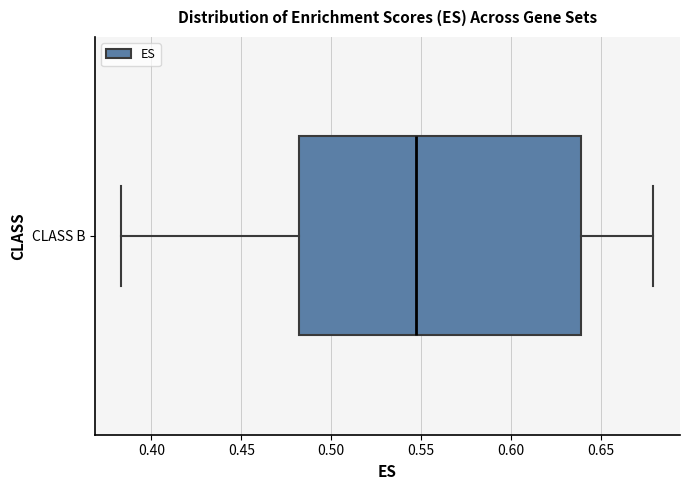

Read this box plot against the x-axis: the position of the median line, the range covered by the box, and the ends of both whiskers. The values are not printed on the chart, so give them approximately, as read against the axis.

median 0.545, box 0.480 to 0.640, whiskers 0.385 to 0.680